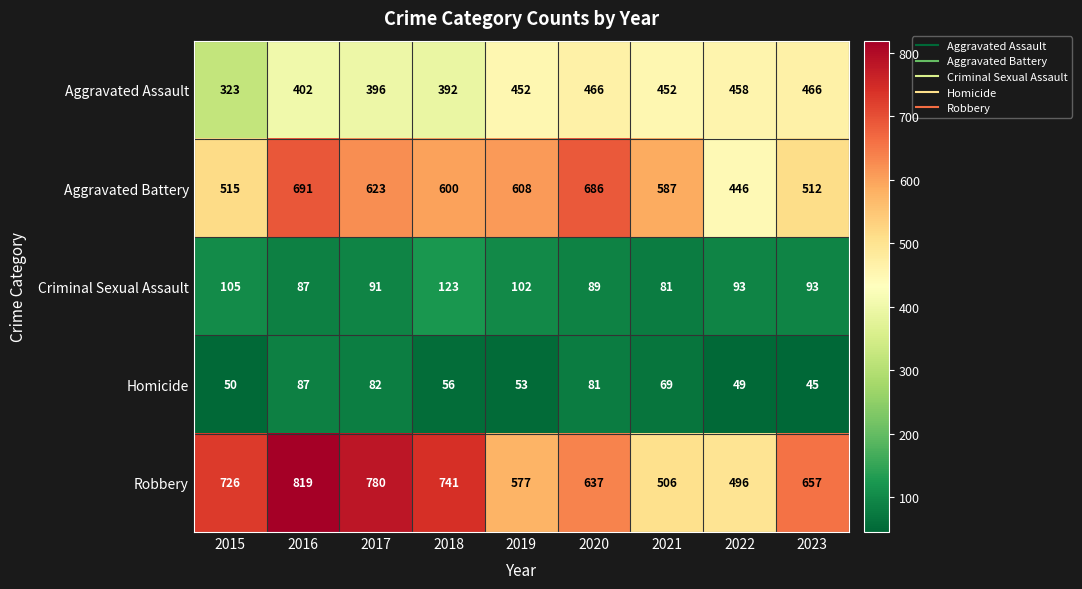

What is the difference between the Robbery values at 2021 and 2023?

151